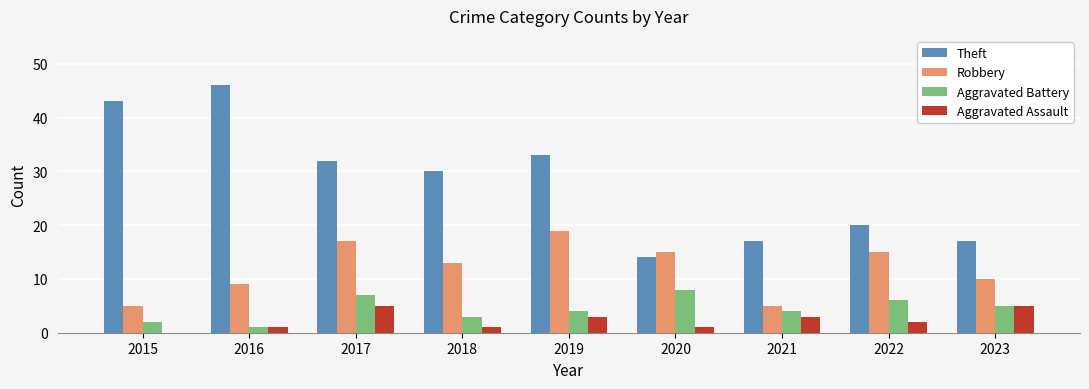

Which series has the largest total across all categories?

Theft